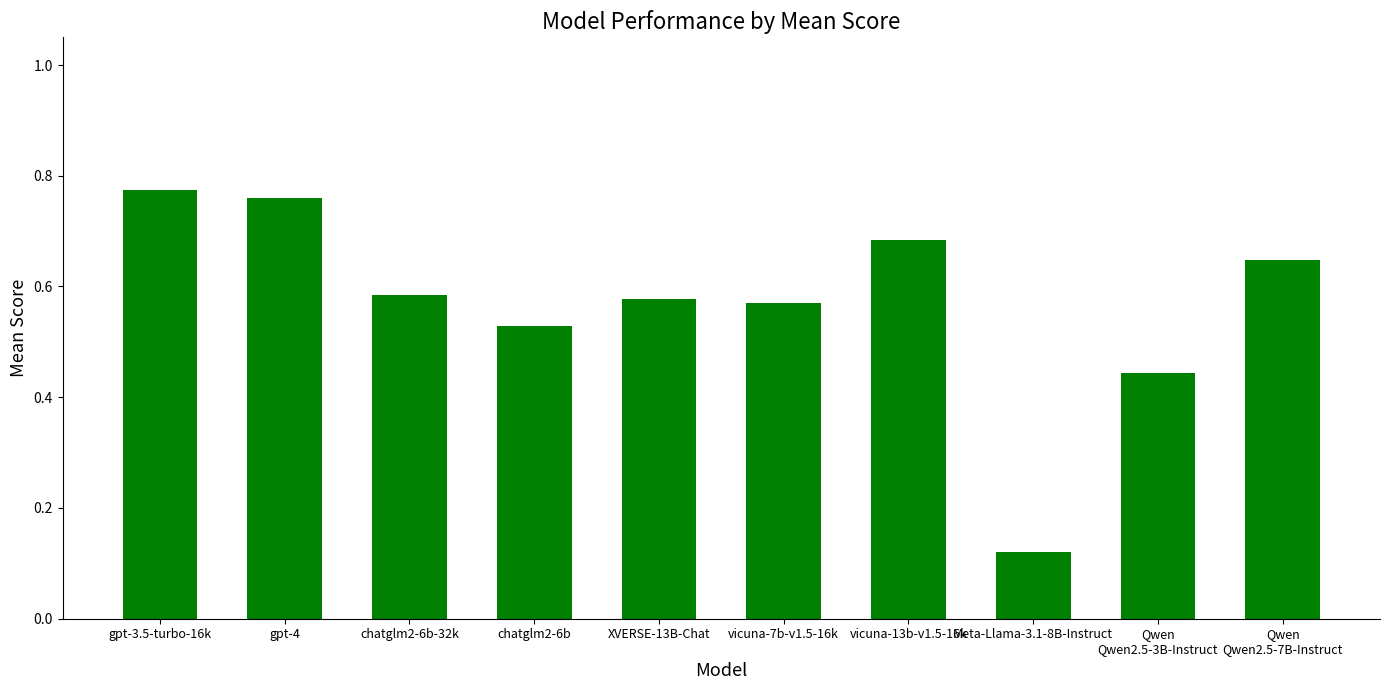

How many values are between 0 and 1?

10